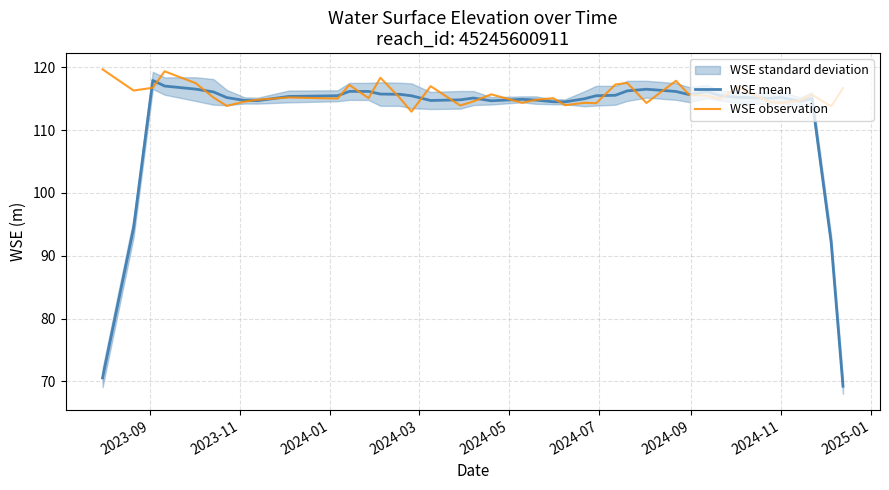

What is the minimum value for WSE observation?

112.9